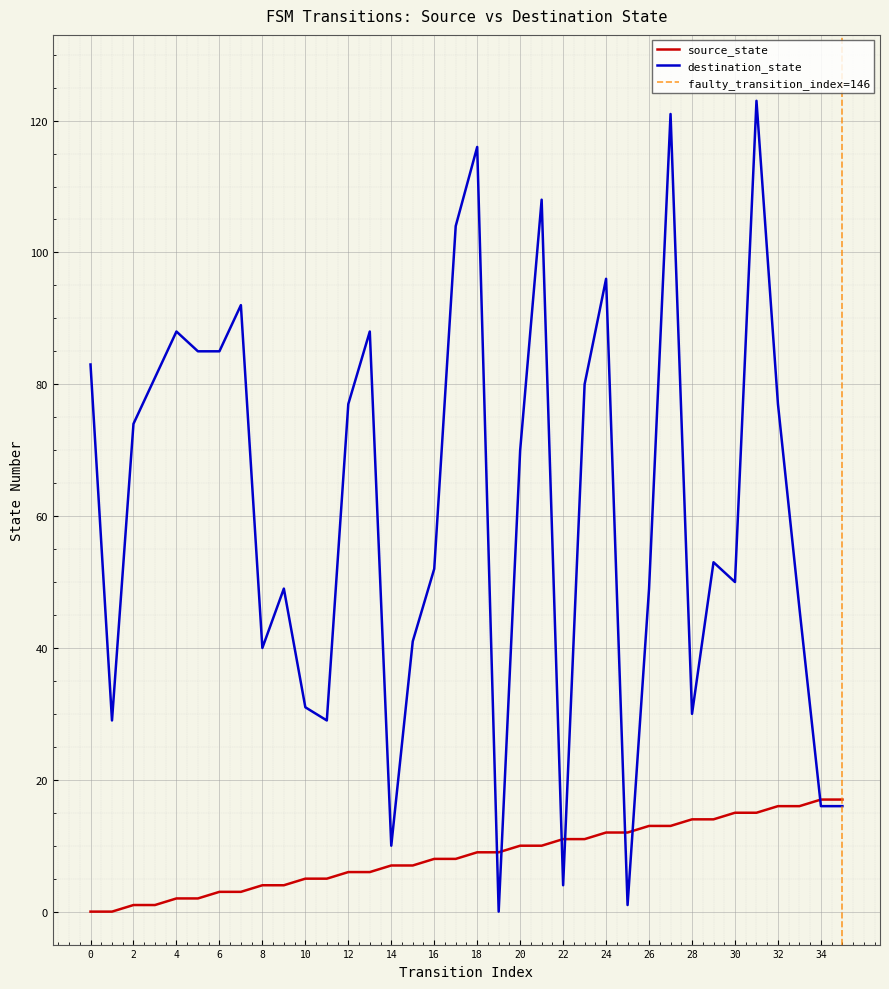

Reading left to right, extract all data points from this chart.

source_state: 0=0	1=0	2=1	3=1	4=2	5=2	6=3	7=3	8=4	9=4	10=5	11=5	12=6	13=6	14=7	15=7	16=8	17=8	18=9	19=9	20=10	21=10	22=11	23=11	24=12	25=12	26=13	27=13	28=14	29=14	30=15	31=15	32=16	33=16	34=17	35=17
destination_state: 0=83	1=29	2=74	3=81	4=88	5=85	6=85	7=92	8=40	9=49	10=31	11=29	12=77	13=88	14=10	15=41	16=52	17=104	18=116	19=0	20=70	21=108	22=4	23=80	24=96	25=1	26=49	27=121	28=30	29=53	30=50	31=123	32=77	33=46	34=16	35=16